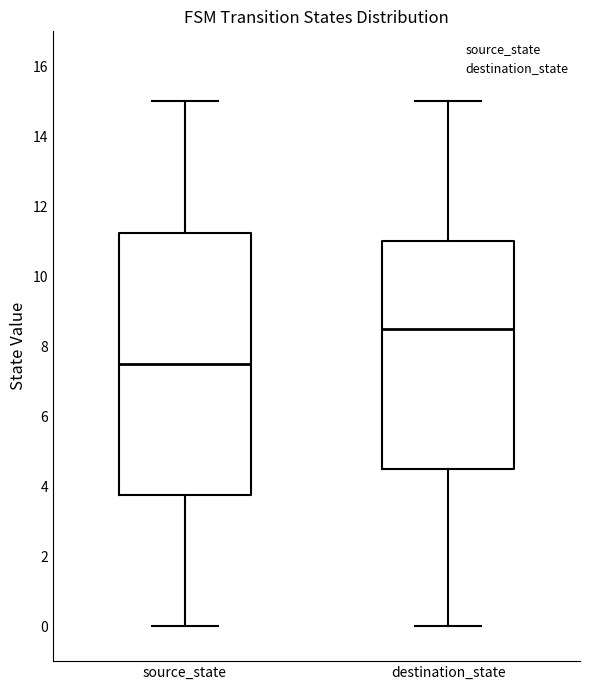

Reading left to right, read every box against the y-axis: the position of its median line, the range the box covers, and the ends of its whiskers. The values are not printed on the chart, so give them approximately, as read against the axis.

source_state: median 7.6, box 3.8 to 11.2, whiskers 0.0 to 15.0
destination_state: median 8.6, box 4.6 to 11.0, whiskers 0.0 to 15.0